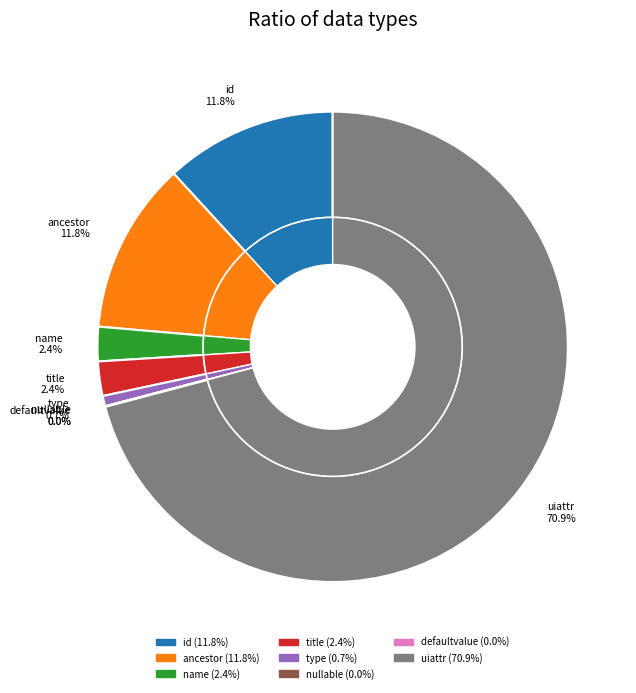

To the nearest percent, what is the combined percentage of name and type?

3%